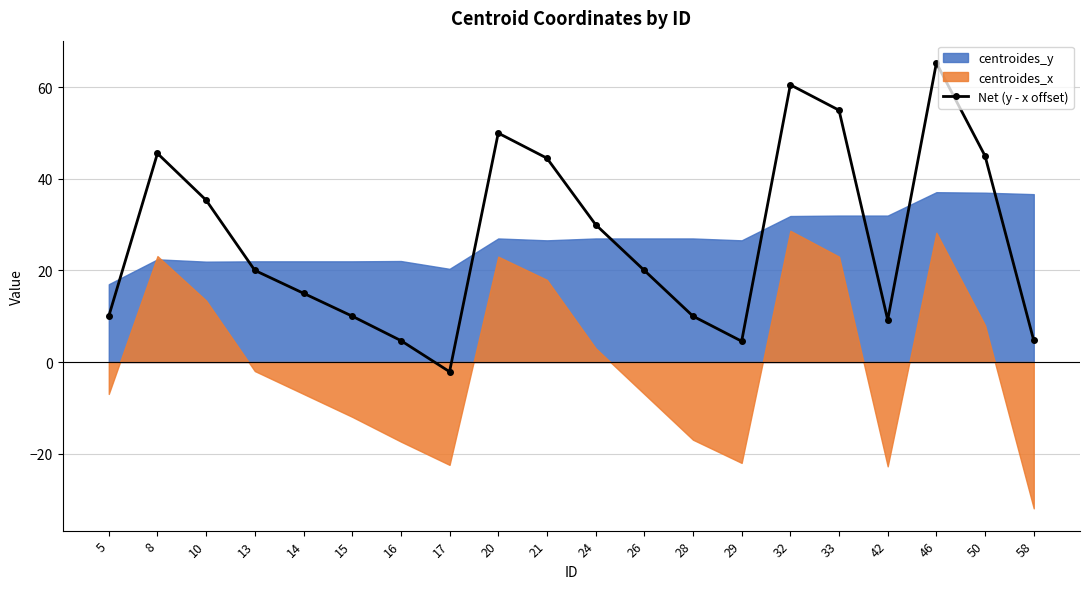

What is the sum of all values?

537.7